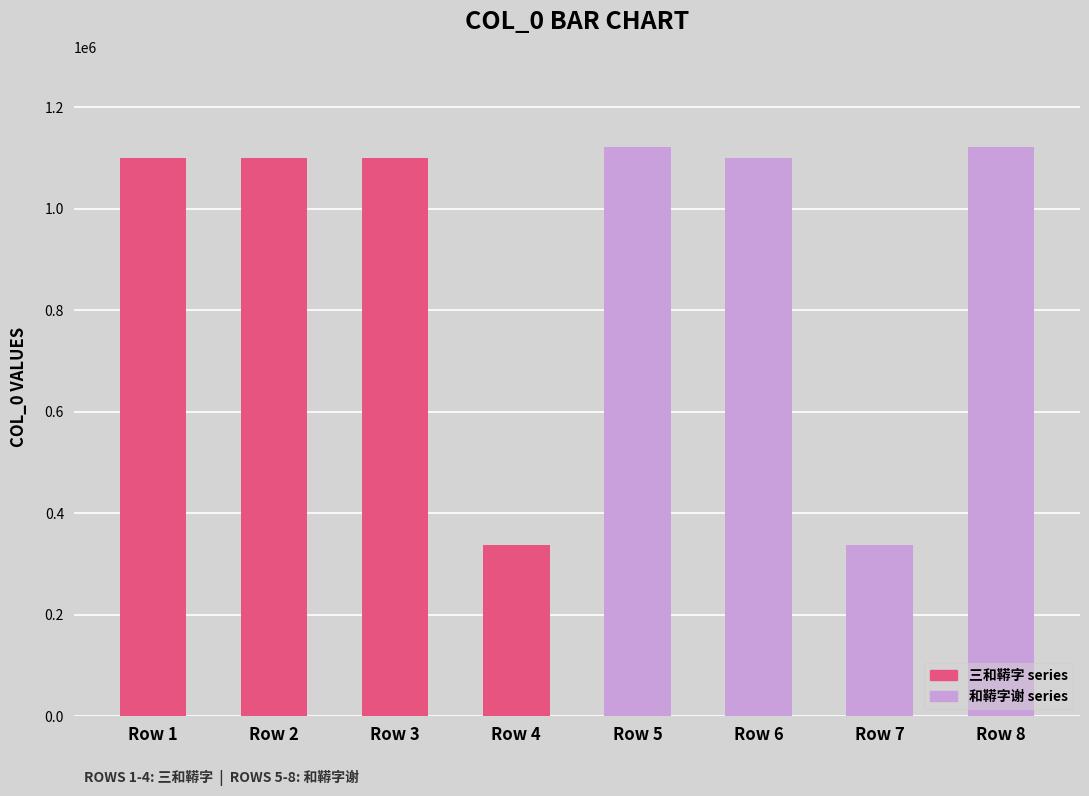

What is the value of the 1st bar from the left?

1099718